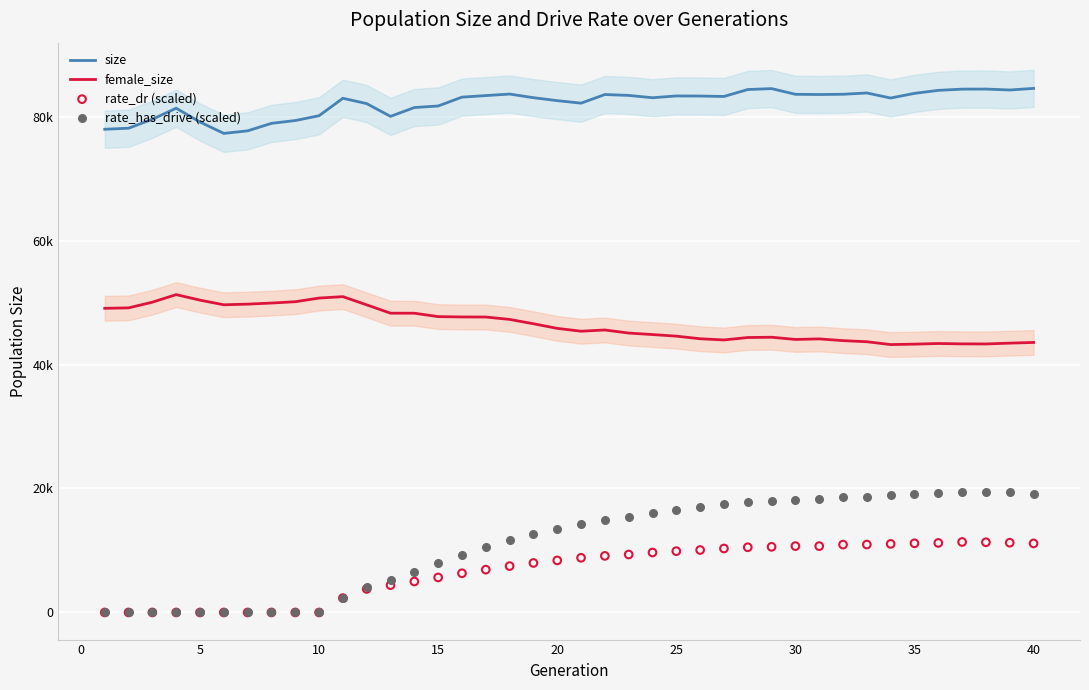

Which series reaches the maximum Y coordinate?

size